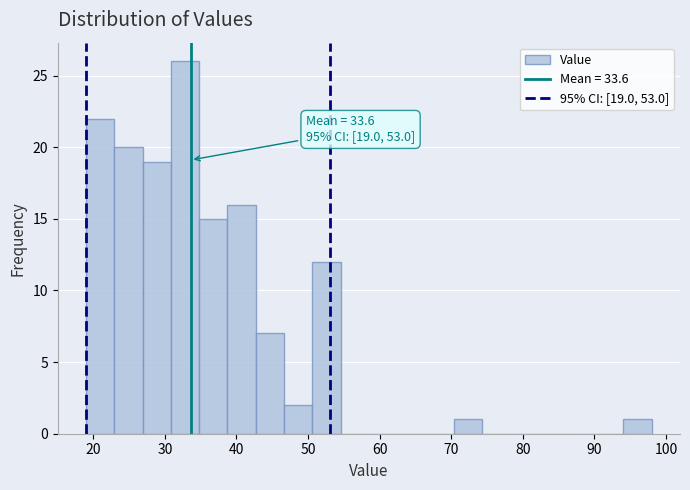

Around what value on the x-axis is the tallest bar? Give the approximate position of its centre, as read against the axis.

33